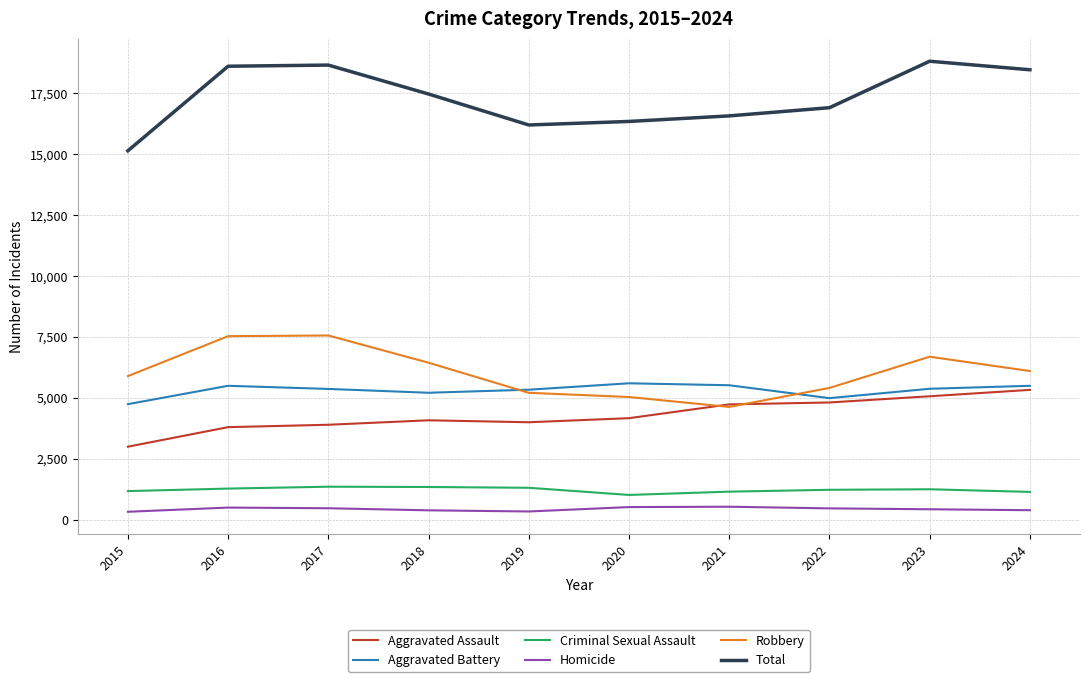

True or false: Homicide and Aggravated Battery intersect in this chart.

False